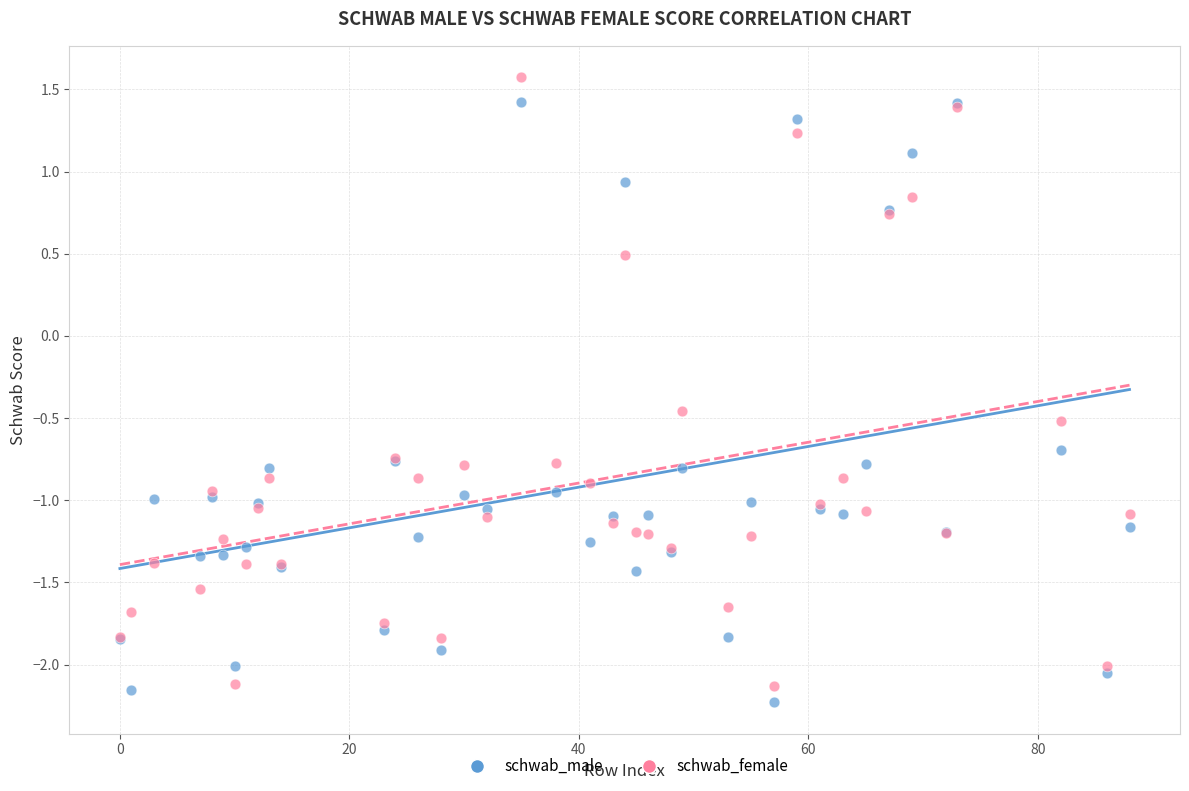

What are all the series names shown in the legend?

schwab_male, schwab_female